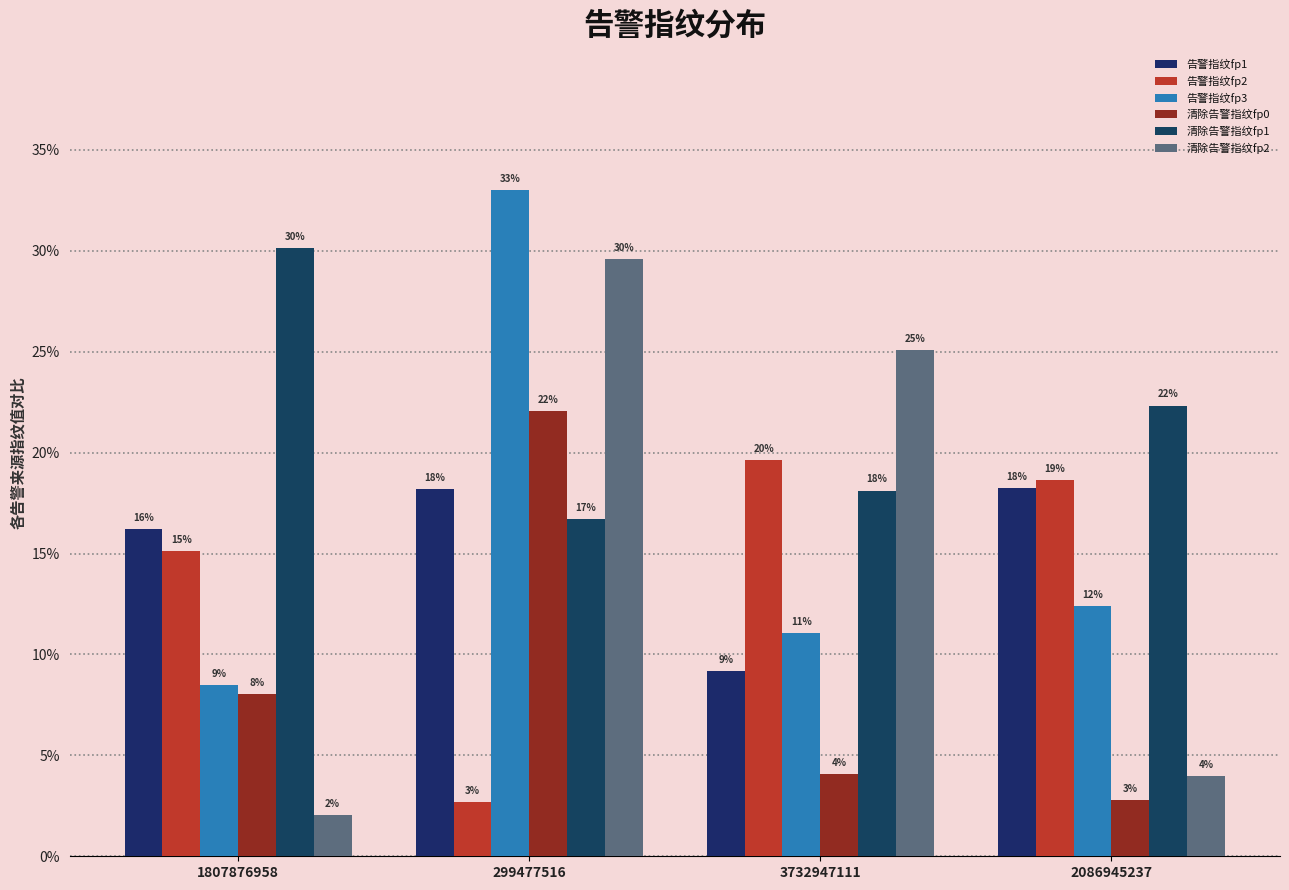

The value of 清除告警指纹fp1 at 2086945237 is 22.3. True or false?

True